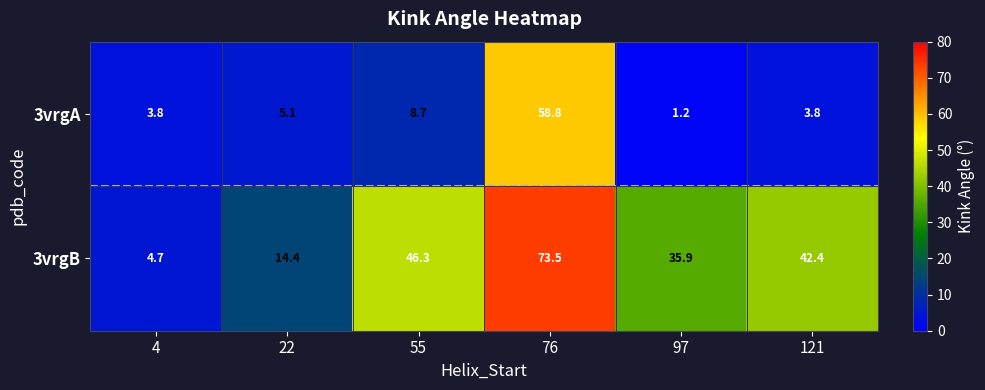

Rank the series at 76 from highest to lowest value.

3vrgB, 3vrgA